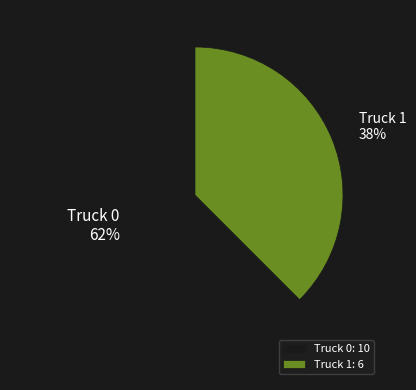

What is the ratio of the value at Truck 1 to the value at Truck 0?

0.6